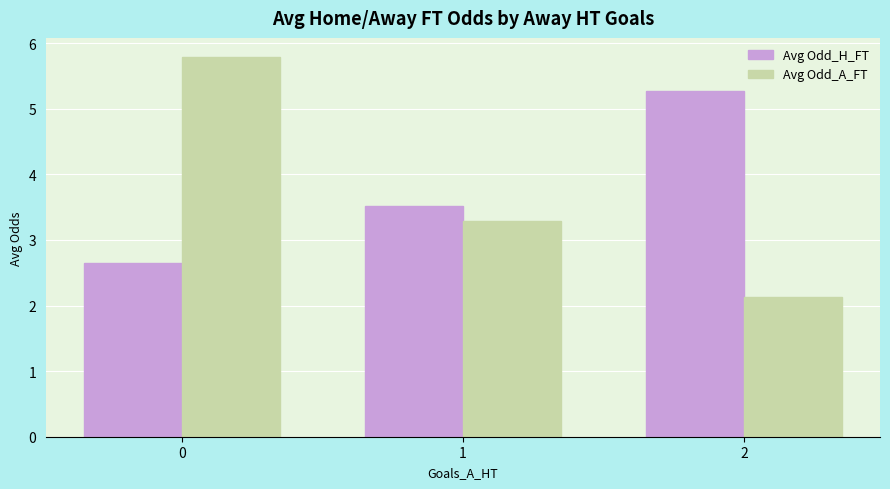

Does the chart contain any negative values?

No